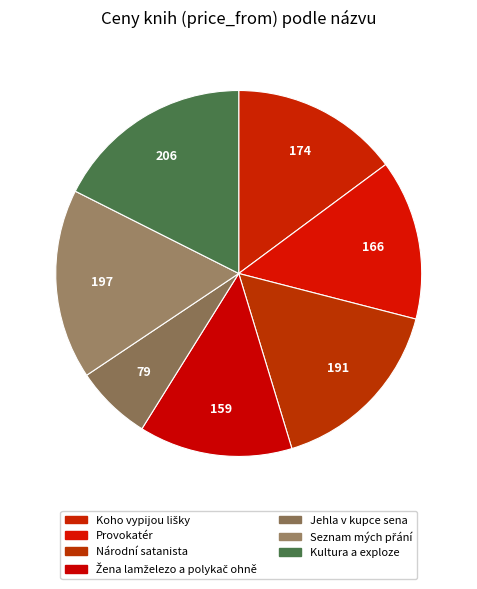

How many segments does this pie chart have?

7